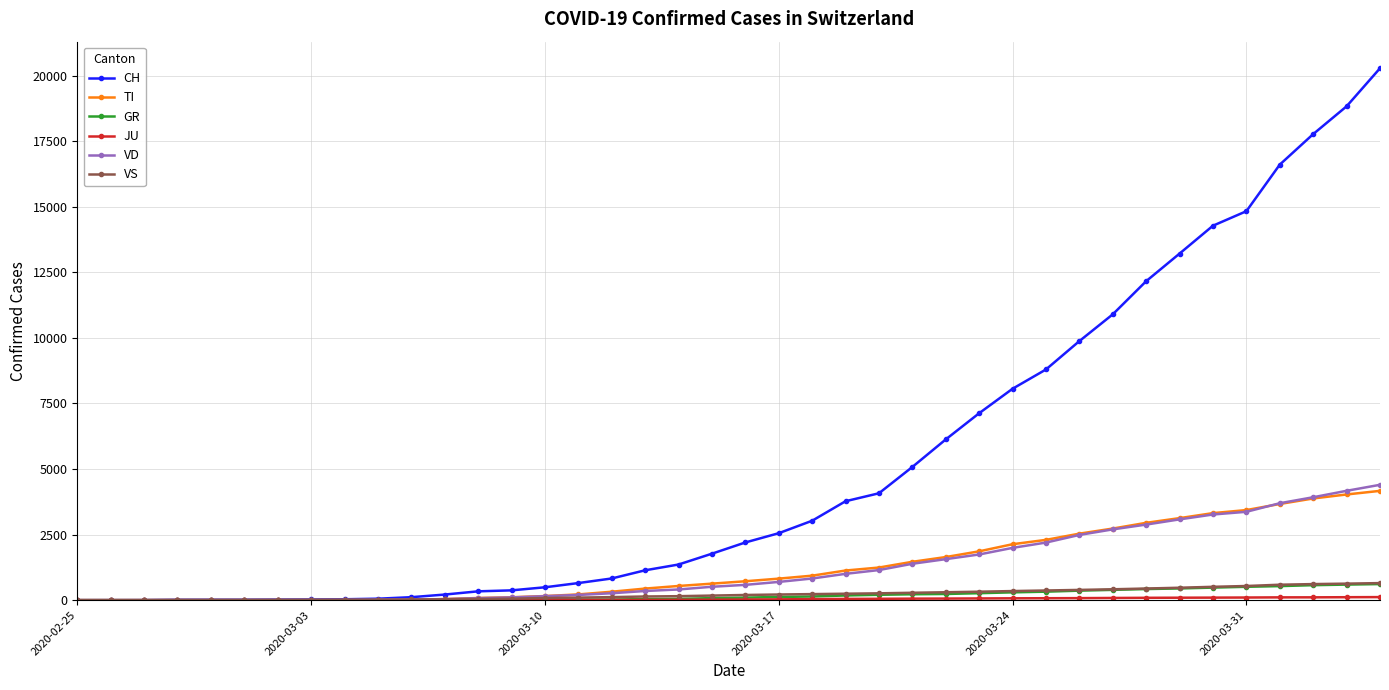

Which series has the widest spread of values?

CH